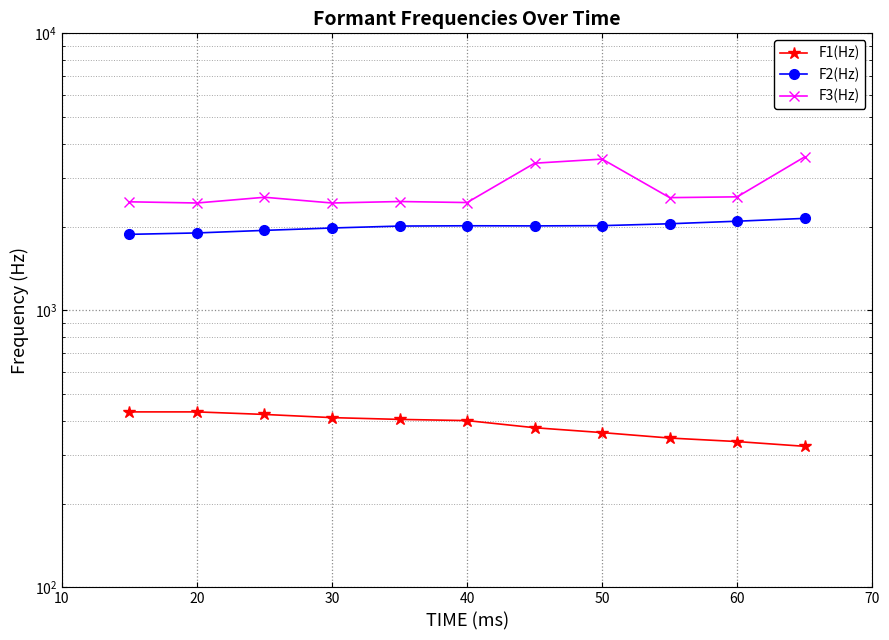

What is the maximum value shown in the chart?

3583